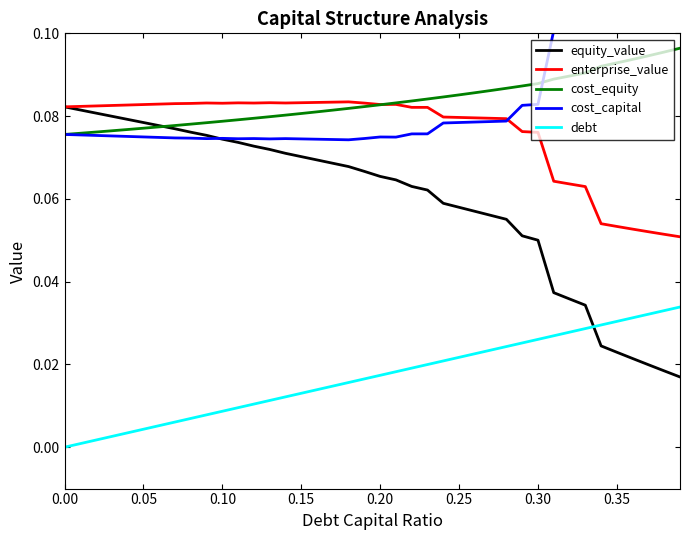

True or false: cost_equity and debt intersect in this chart.

False